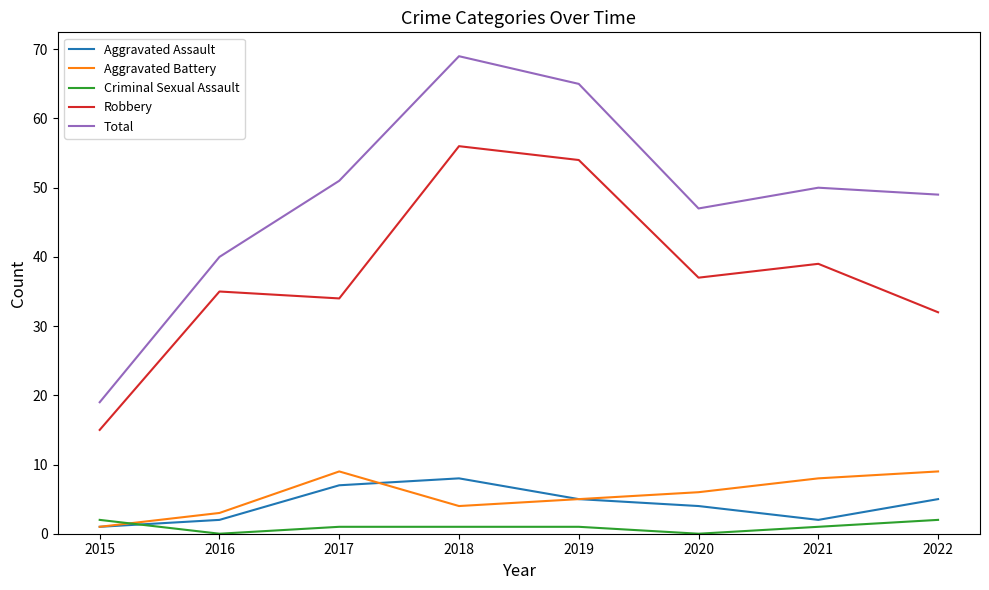

At which label does Aggravated Battery reach its minimum?

2015